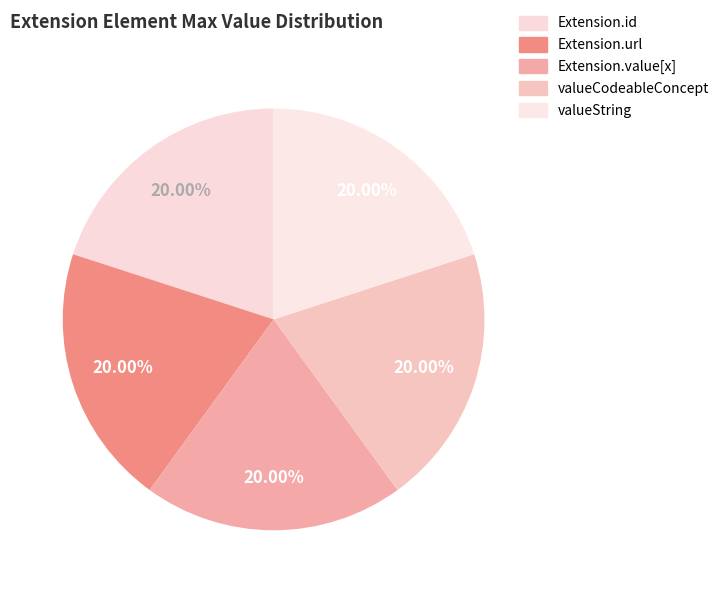

How many segments does this pie chart have?

5